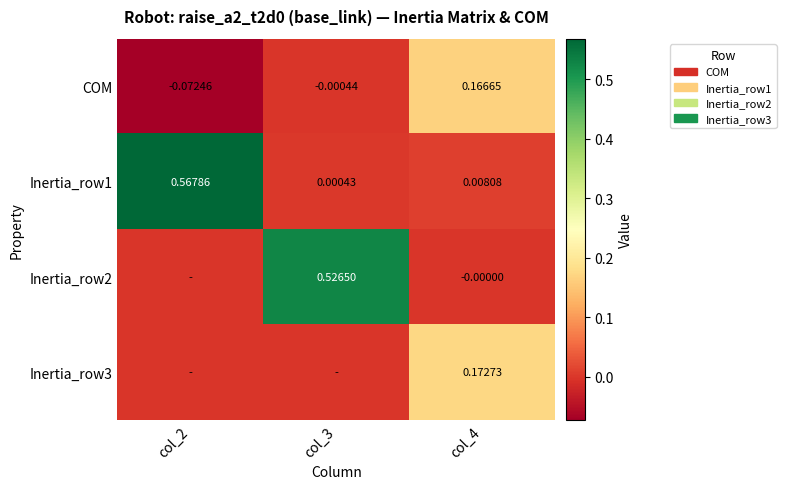

Is the value of COM at col_3 greater than the value of Inertia_row1 at col_2?

No